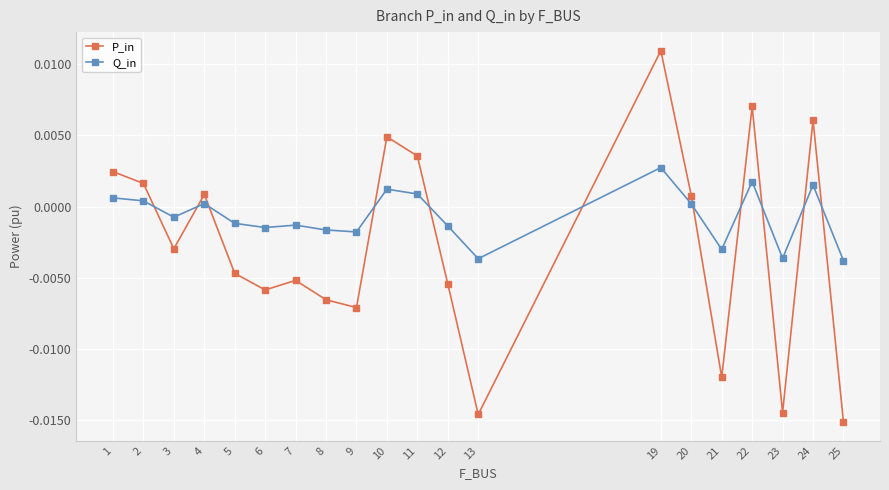

How many positive values does the Q_in series have?

9